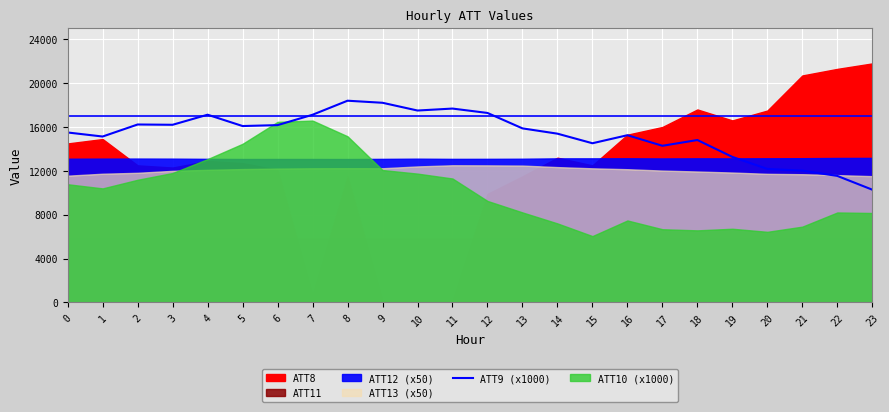

What is the ratio of the value at 14 to the value at 12?

0.9